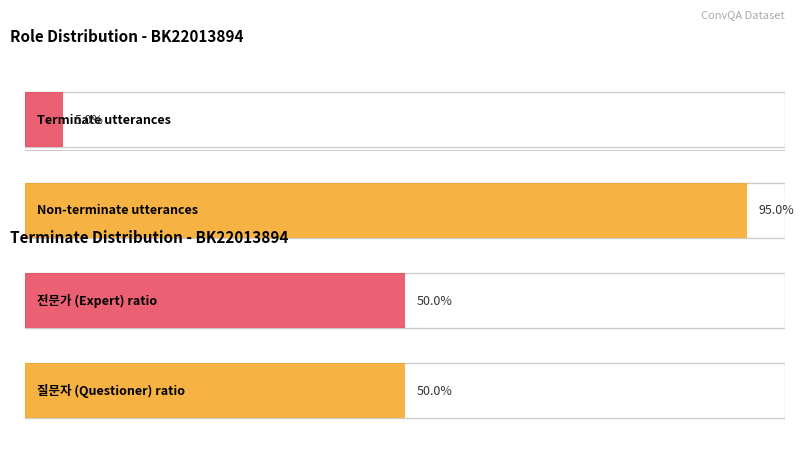

The chart shows a value of 1 at 15. True or false?

False